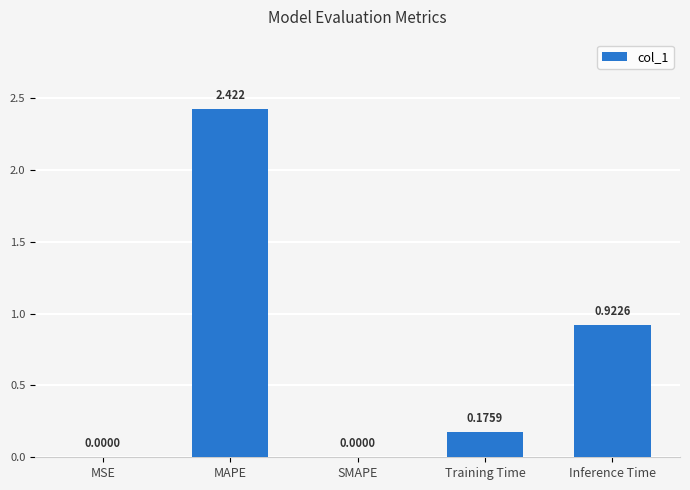

Which has a higher value, MSE or Training Time?

Training Time